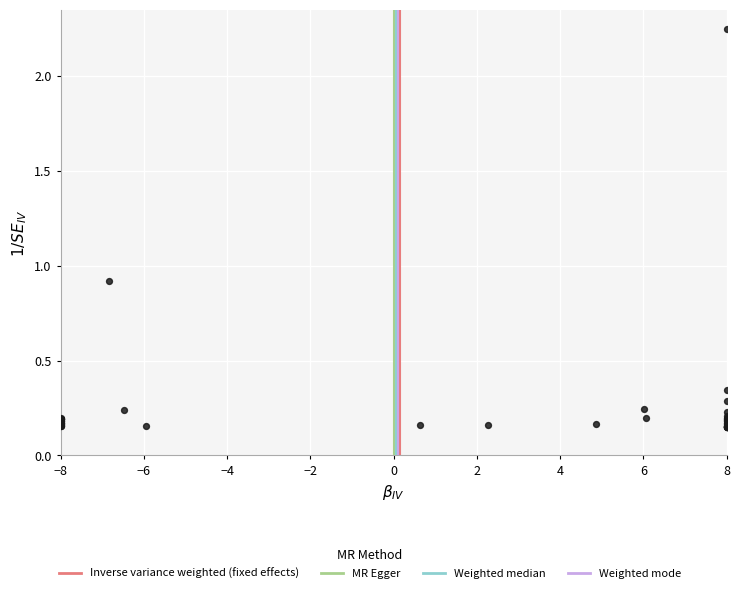

What Y value in the scatter plot is closest to 1?

0.9